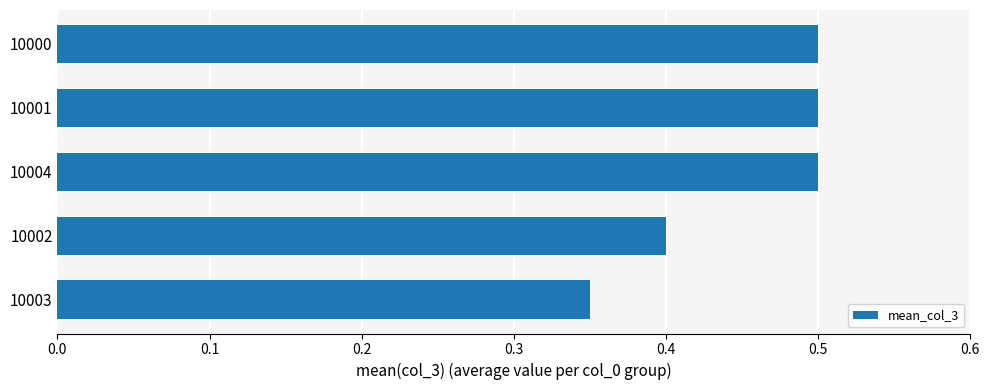

What is the average value?

0.5